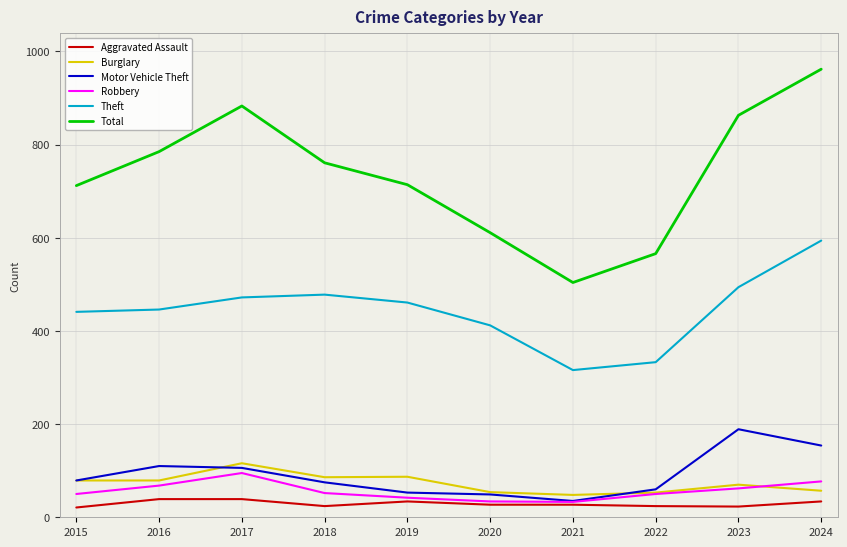

What is the total value across all series at 2022?

1086